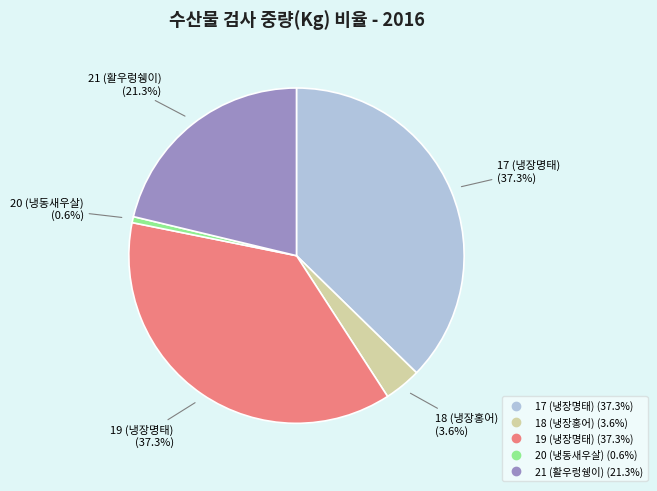

What is the smallest slice in the pie chart?

20 (냉동새우살)